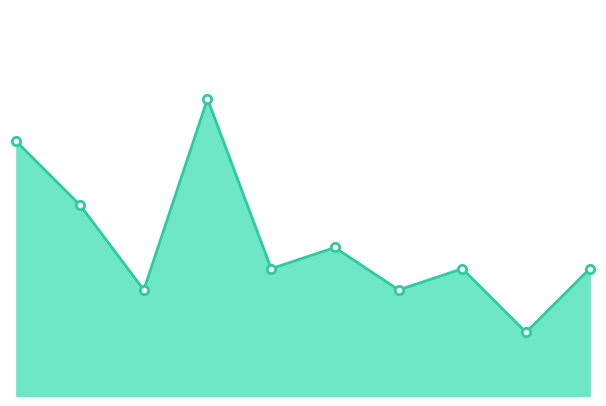

Does the chart display data point markers on the line(s)?

No